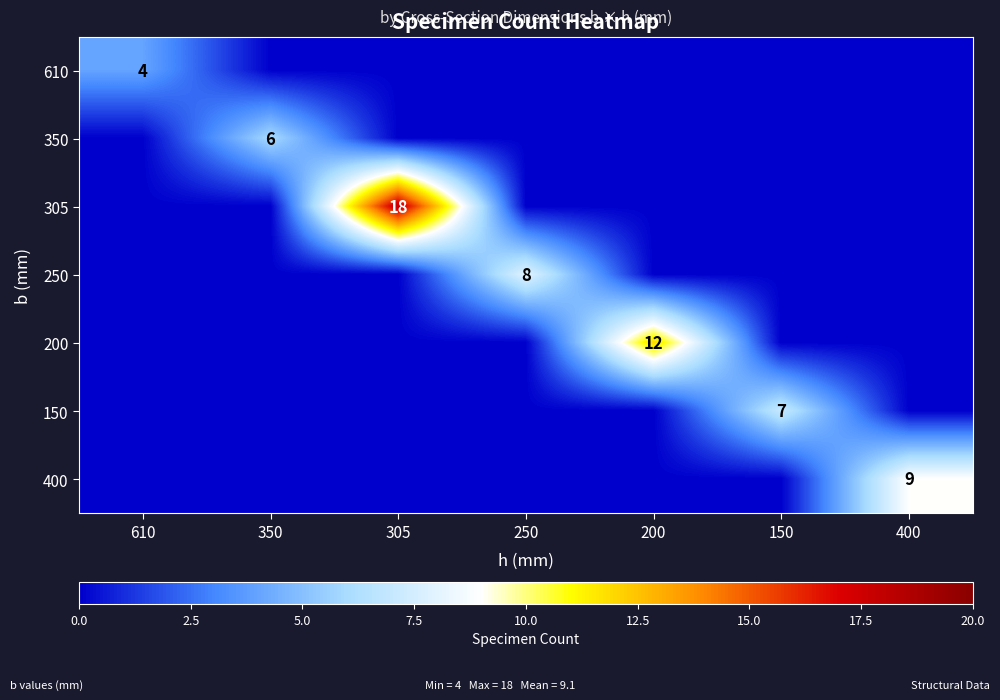

What is the total value across all series at 250?

8